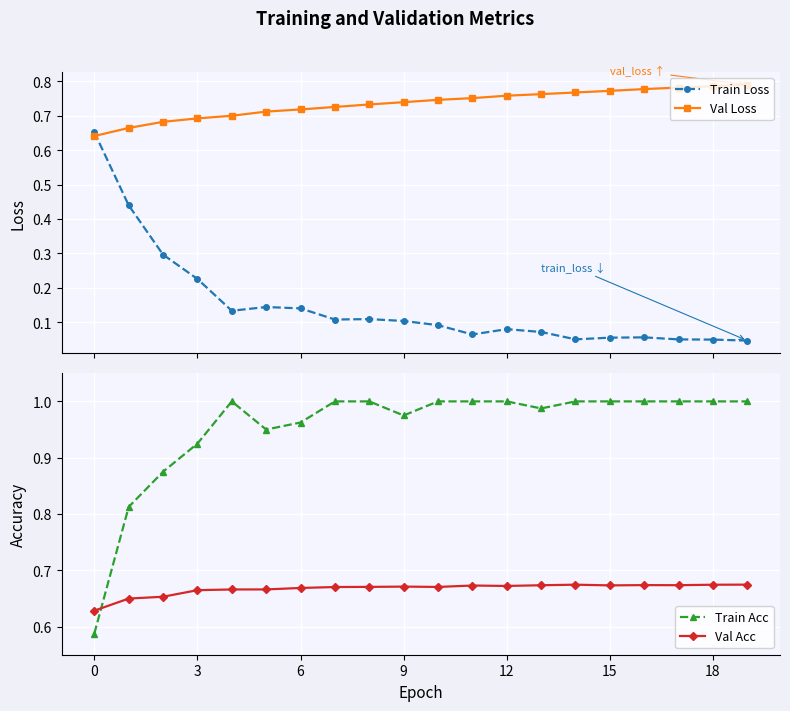

What is the difference between the second highest and minimum values in the Train Loss series?

0.4